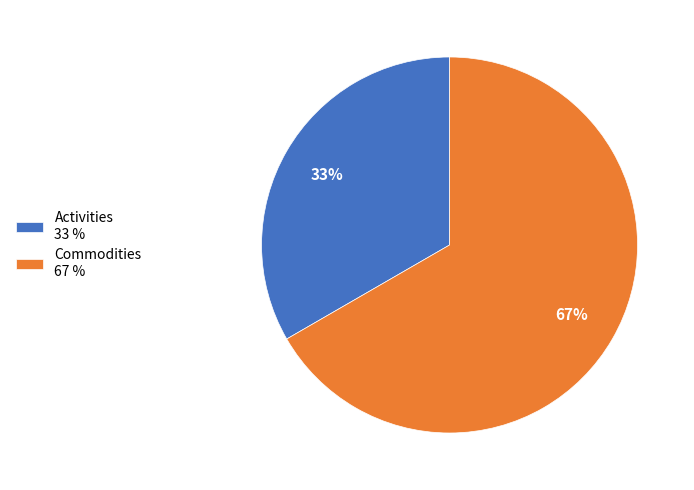

Which has a higher value, Activities or Commodities?

Commodities